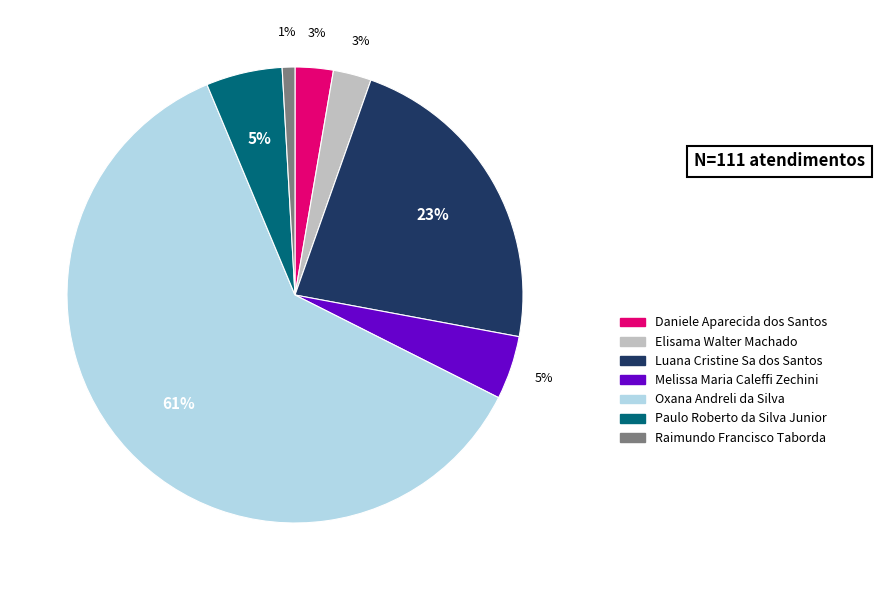

Combined, do Oxana Andreli da Silva and Melissa Maria Caleffi Zechini account for over 50%?

Yes